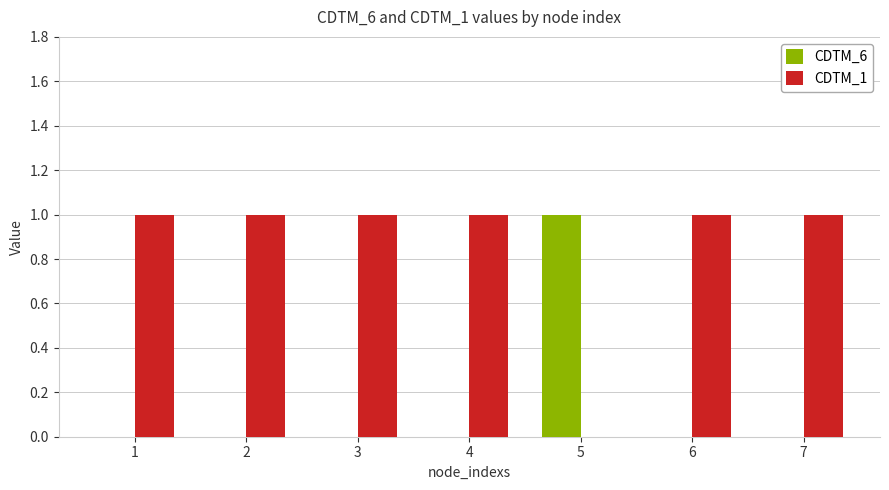

Is the value of CDTM_1 at 2 greater than the value of CDTM_6 at 6?

Yes